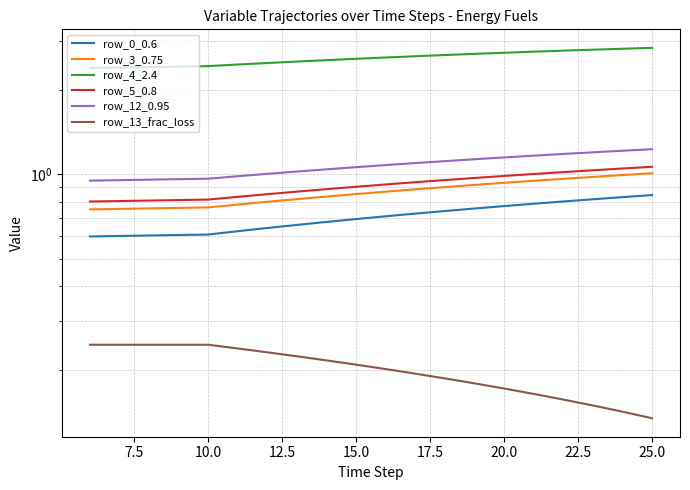

What is the maximum value shown in the chart?

2.8